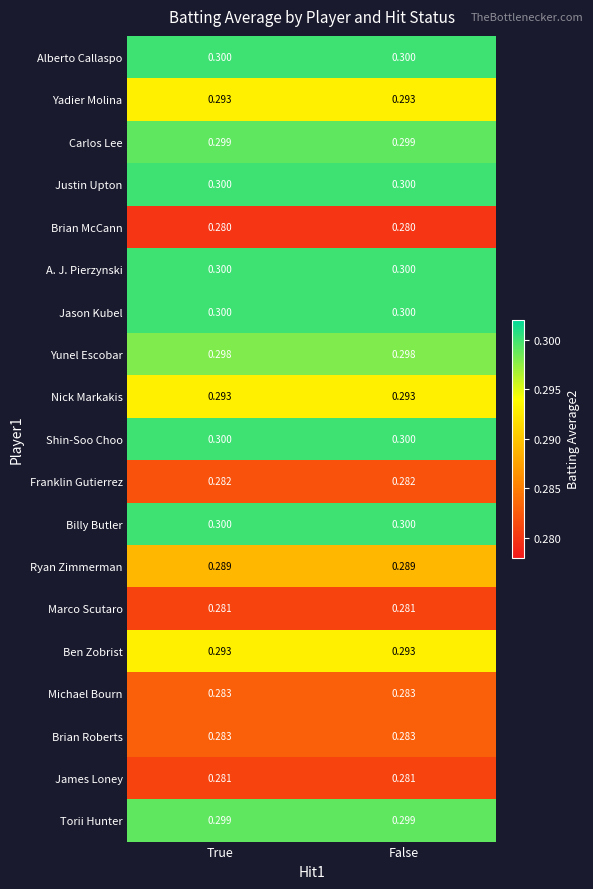

Reading left to right, list all the values displayed in this chart.

Alberto Callaspo: True=0.3	False=0.3
Yadier Molina: True=0.3	False=0.3
Carlos Lee: True=0.3	False=0.3
Justin Upton: True=0.3	False=0.3
Brian McCann: True=0.3	False=0.3
A. J. Pierzynski: True=0.3	False=0.3
Jason Kubel: True=0.3	False=0.3
Yunel Escobar: True=0.3	False=0.3
Nick Markakis: True=0.3	False=0.3
Shin-Soo Choo: True=0.3	False=0.3
Franklin Gutierrez: True=0.3	False=0.3
Billy Butler: True=0.3	False=0.3
Ryan Zimmerman: True=0.3	False=0.3
Marco Scutaro: True=0.3	False=0.3
Ben Zobrist: True=0.3	False=0.3
Michael Bourn: True=0.3	False=0.3
Brian Roberts: True=0.3	False=0.3
James Loney: True=0.3	False=0.3
Torii Hunter: True=0.3	False=0.3